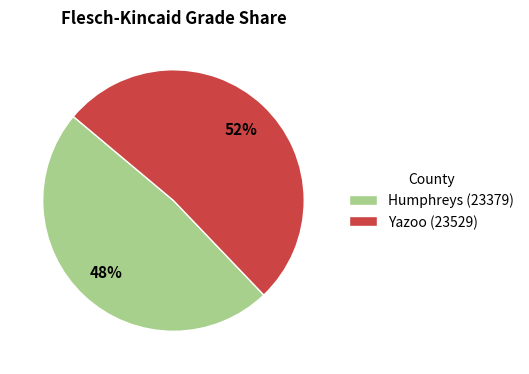

How many segments does this pie chart have?

2